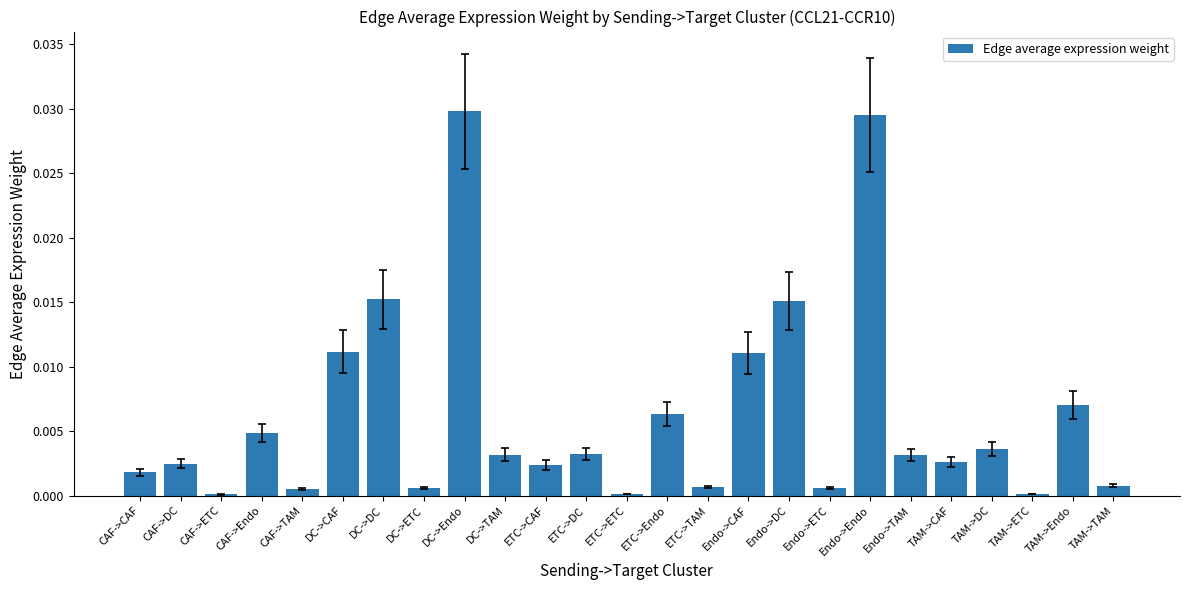

Are the bars horizontal?

No